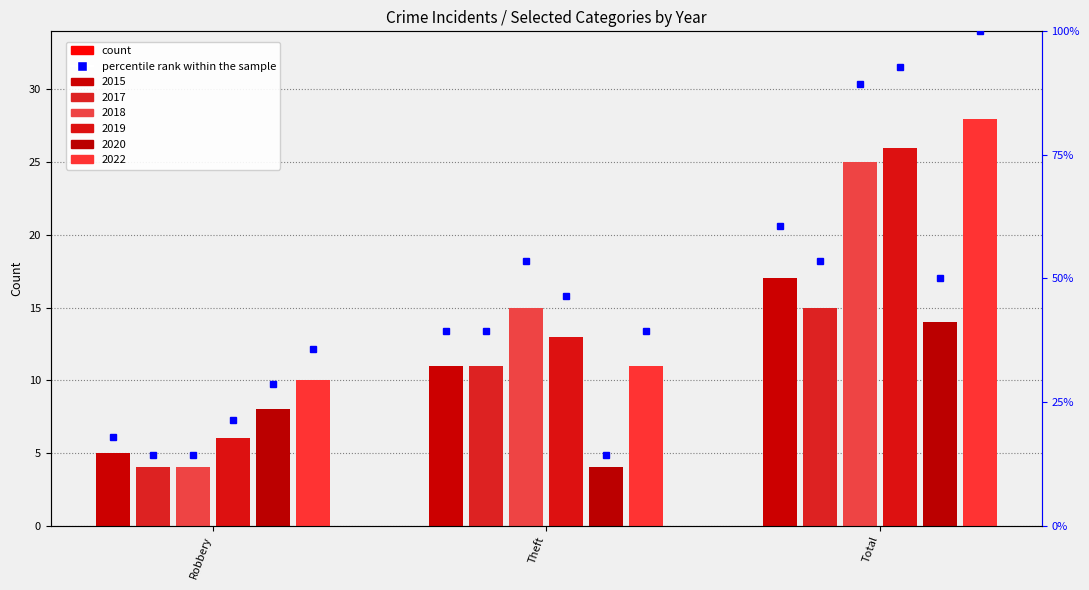

Which series changed the most between Robbery and Total?

2018 %